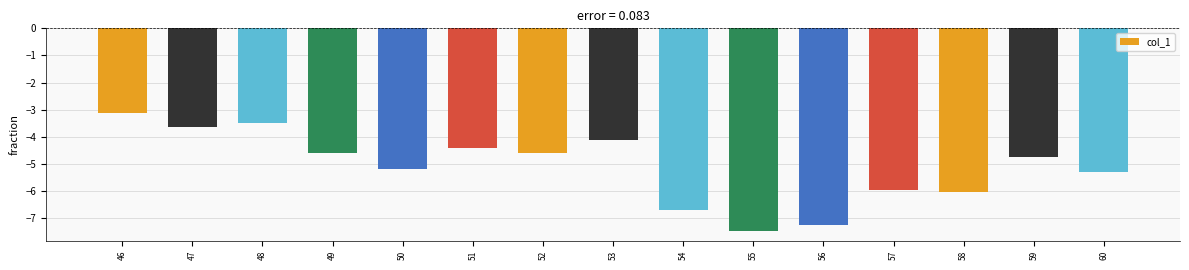

Reading left to right, what are all the values shown in this chart?

-3.1	-3.7	-3.5	-4.6	-5.2	-4.4	-4.6	-4.1	-6.7	-7.5	-7.3	-6.0	-6.1	-4.7	-5.3